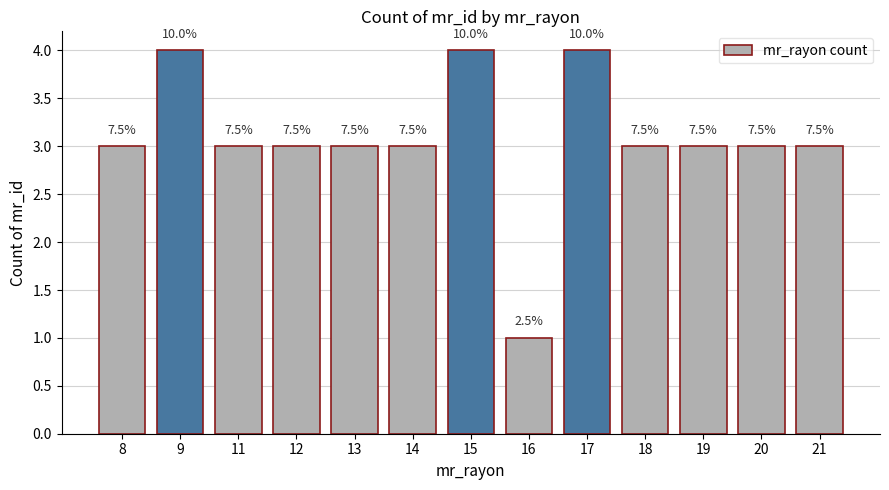

What is the approximate value at 19?

3